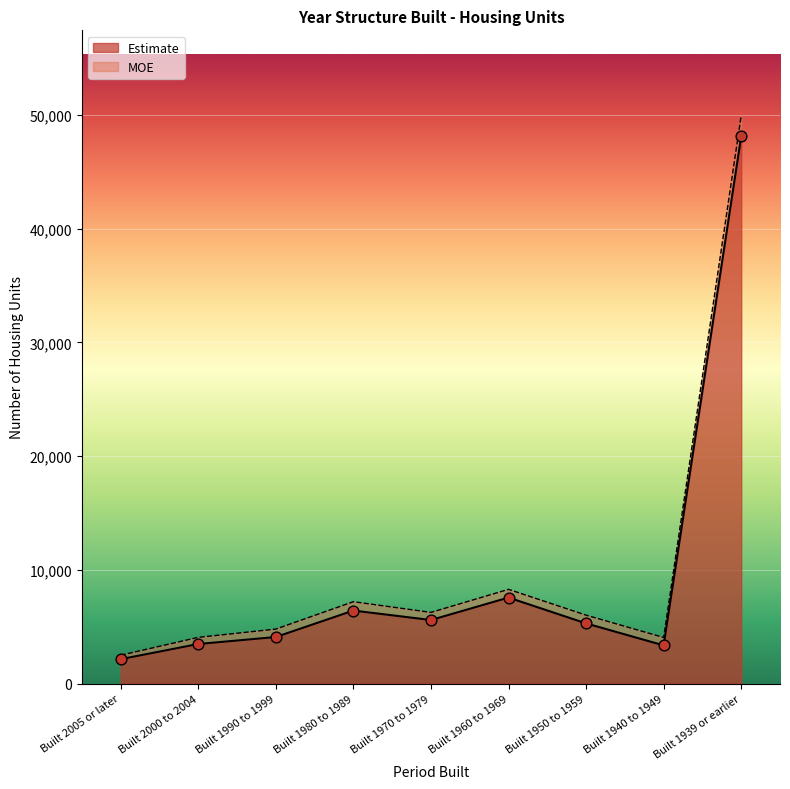

Which has a higher value, Built 1940 to 1949 or Built 1960 to 1969?

Built 1960 to 1969